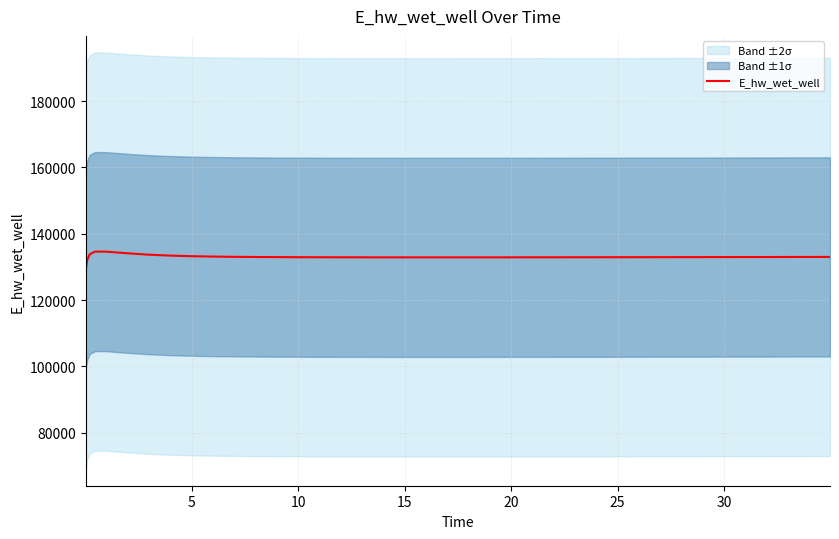

What is the maximum value for E_hw_wet_well?

134626.0